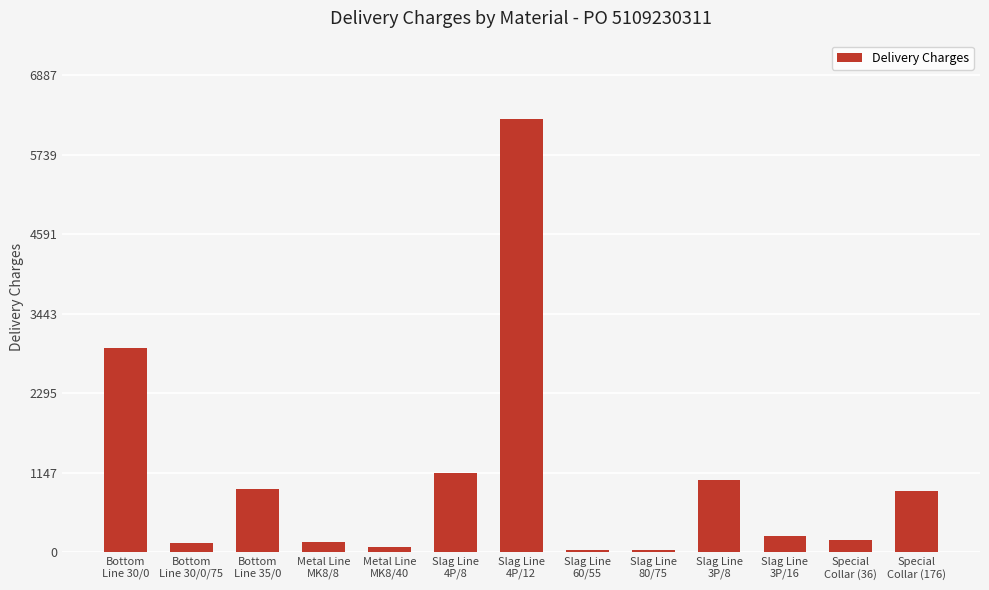

Does the chart contain stacked bars?

No